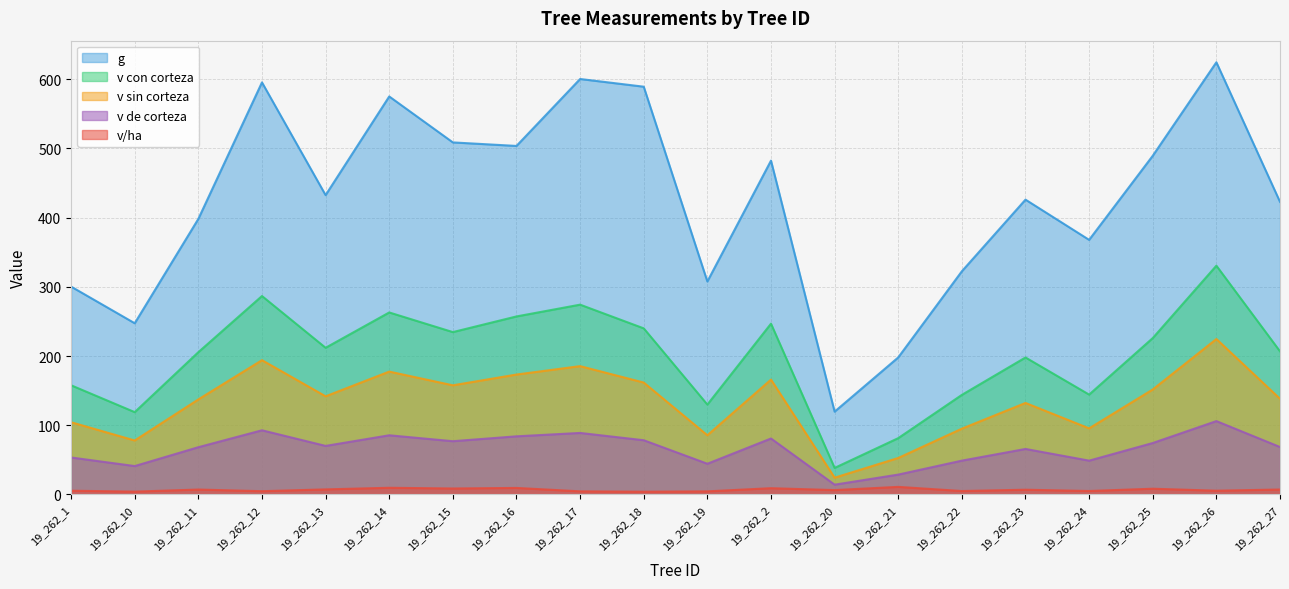

What is the value of the v con corteza point at the 16th from the left?

197.9